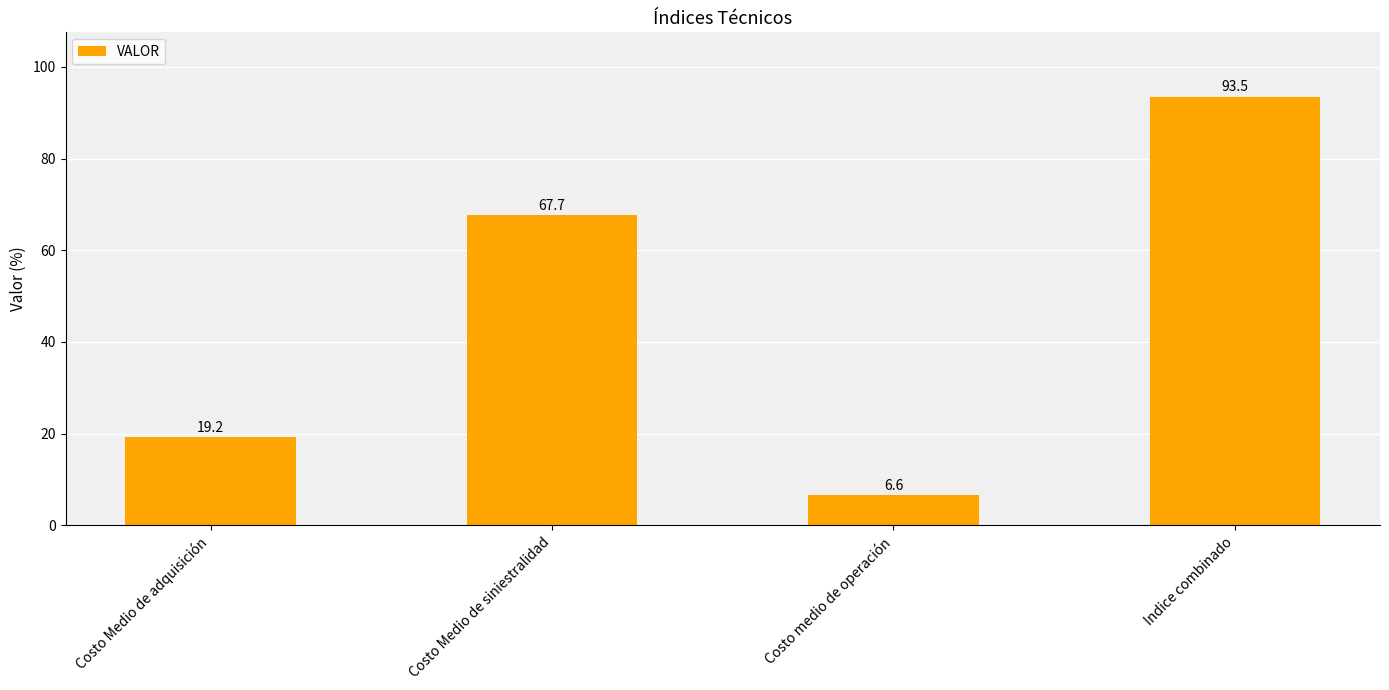

What is the value of the 1st bar from the left?

19.2